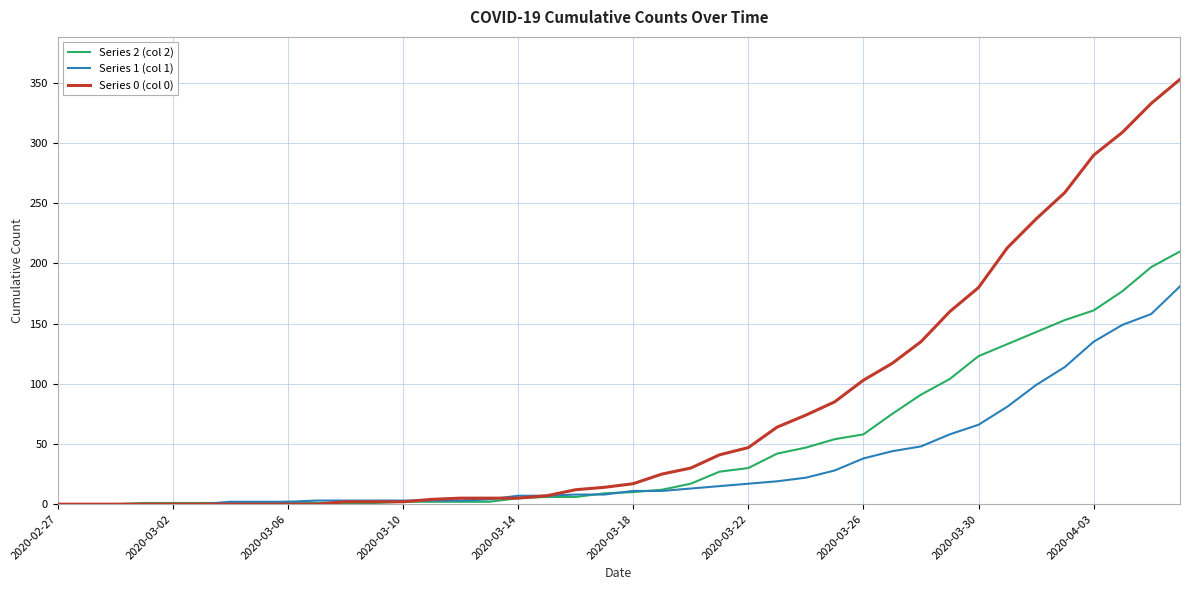

Which series has the largest total across all categories?

Series 0 (col 0)